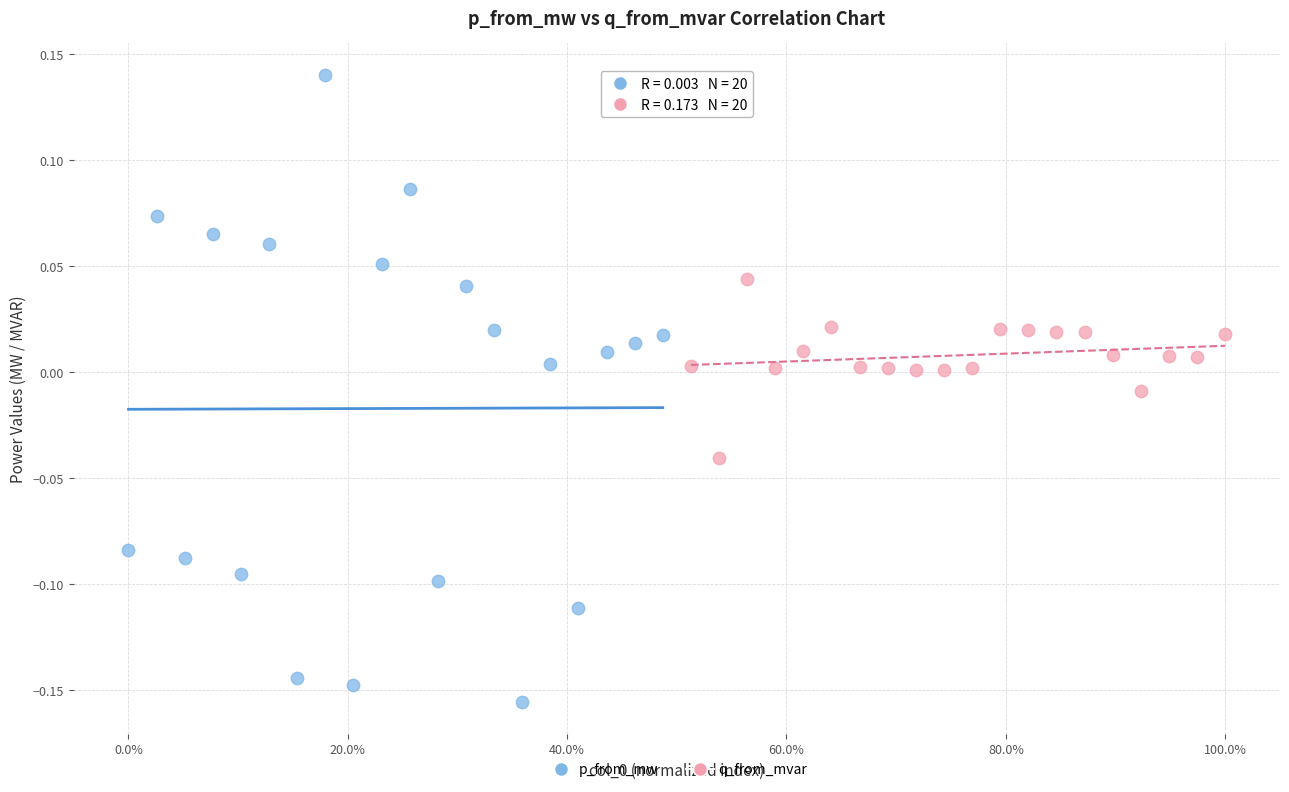

Which series reaches the minimum Y coordinate?

p_from_mw